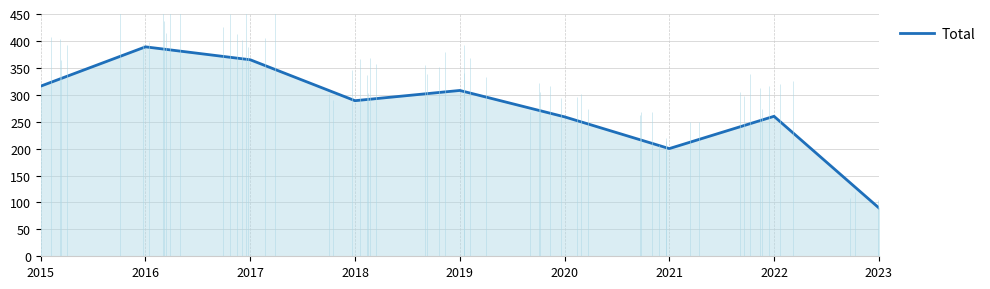

At which category does the data reach its first local valley?

2018